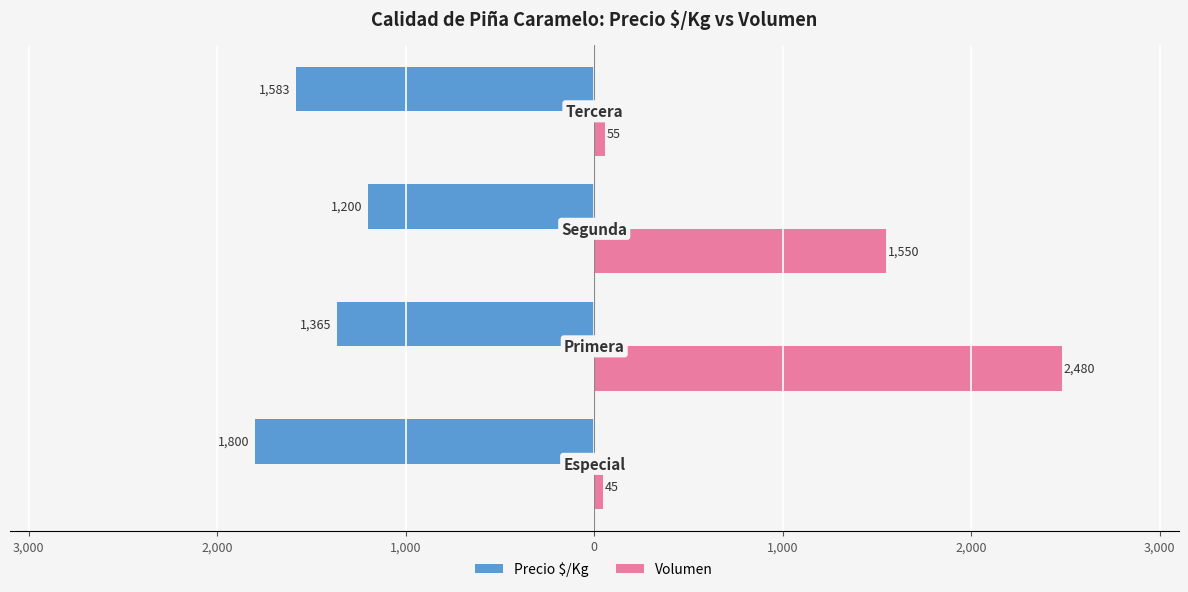

What are all the series names shown in the legend?

Precio $/Kg, Volumen